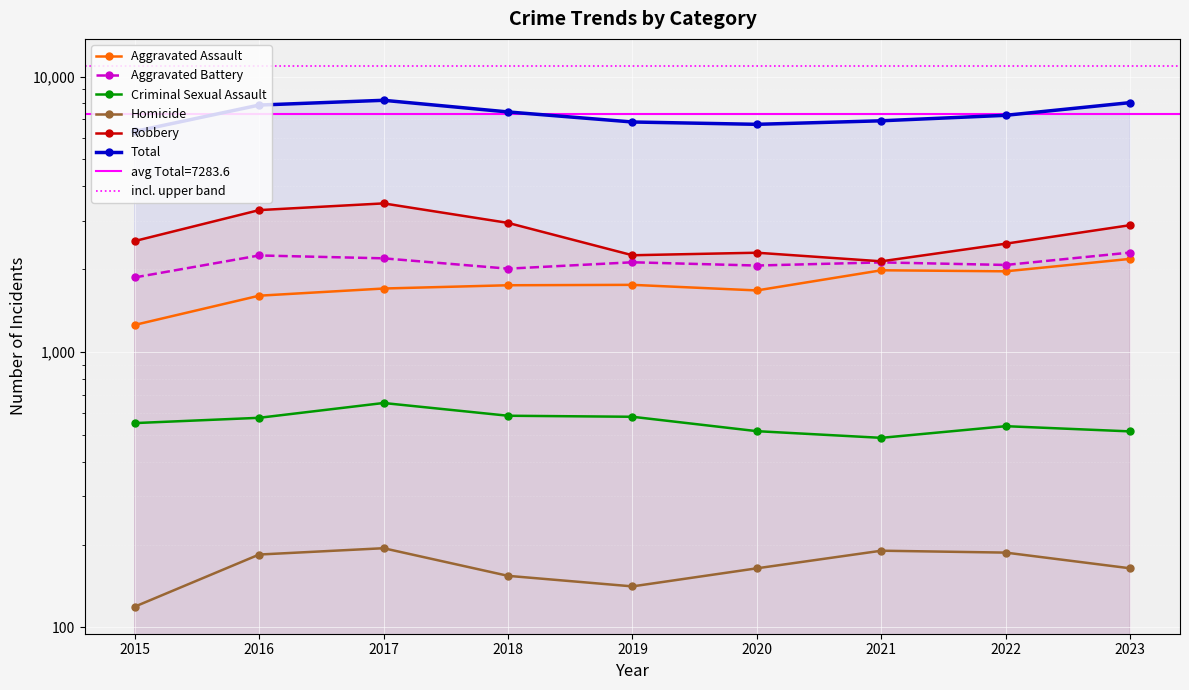

Between 2019 and 2021, which is larger?

2021